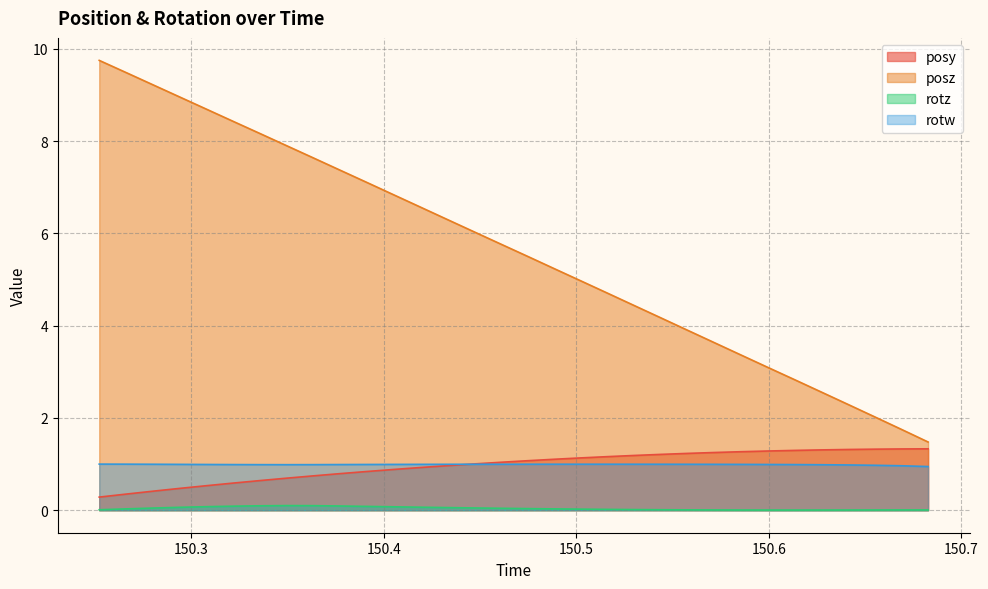

Does the chart display data point markers on the line(s)?

No